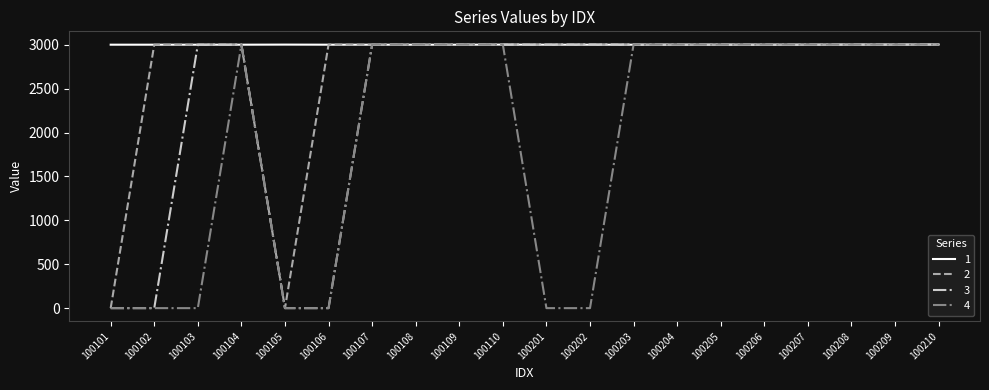

What is the greatest value displayed?

3003